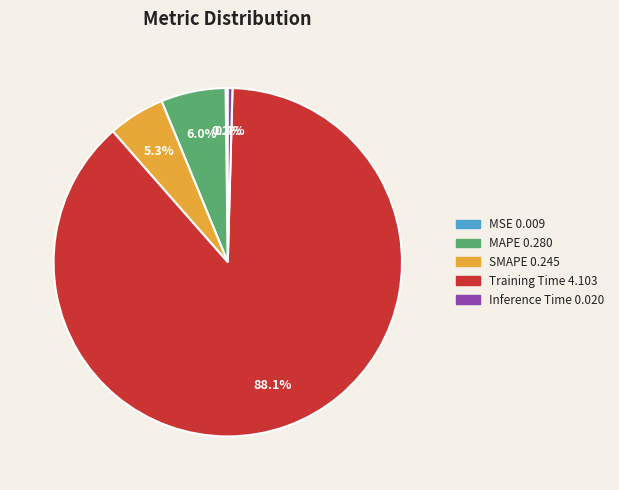

Which category accounts for the majority?

Training Time